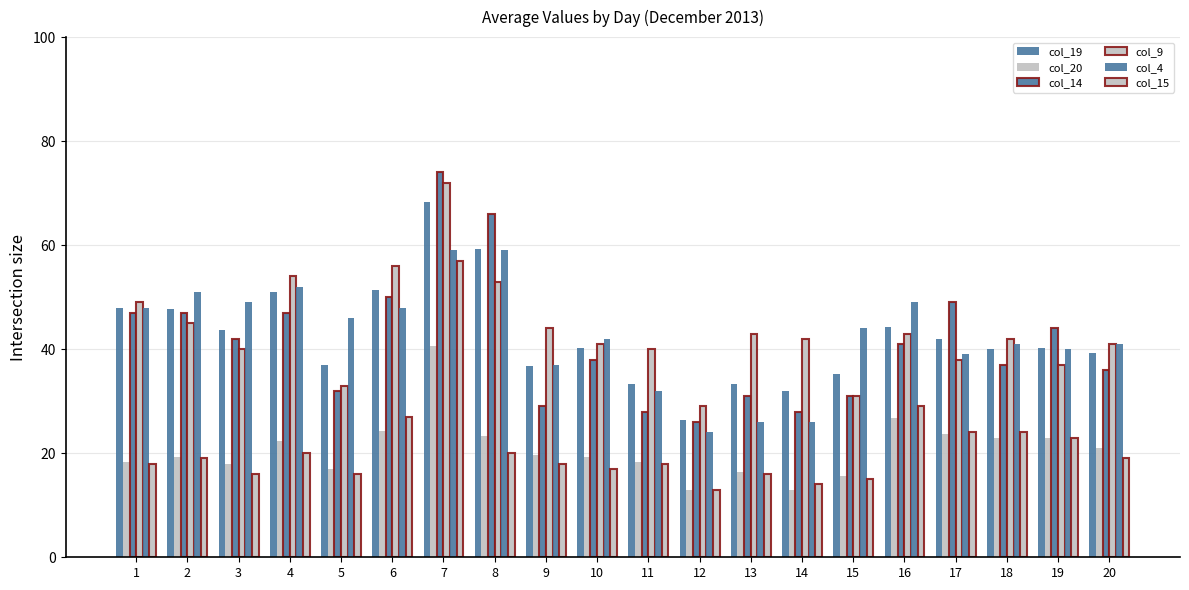

What value does the col_9 series have at 16?

43.0